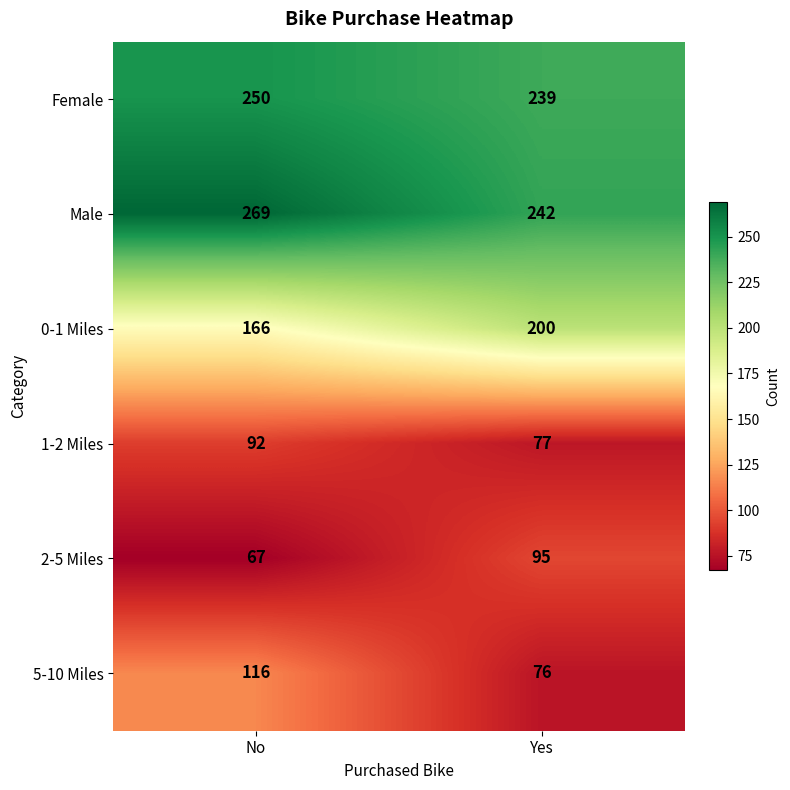

How many categories are shown in the chart?

2